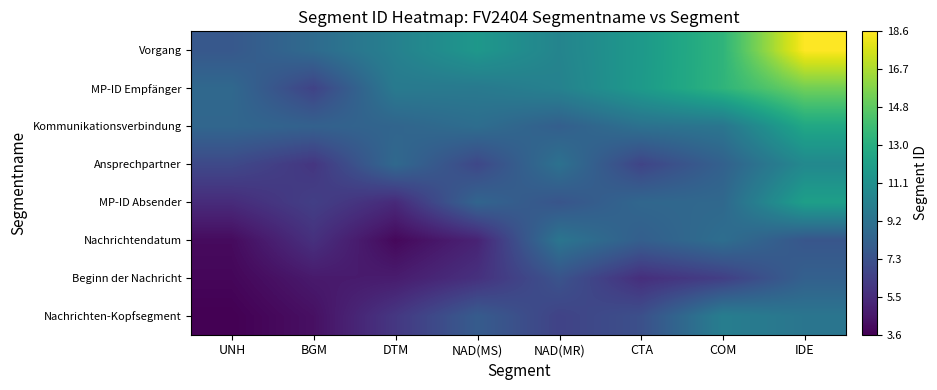

Count the number of categories in the chart.

8